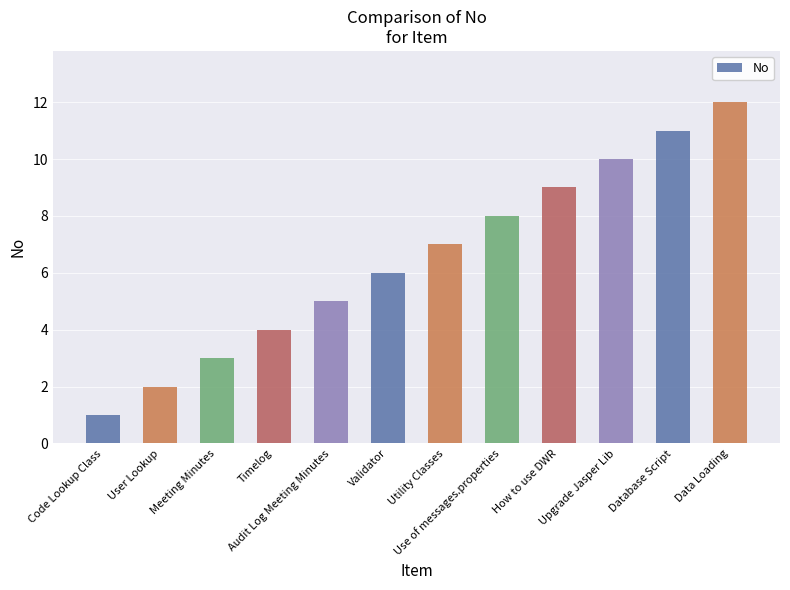

What position from the right is Timelog?

9